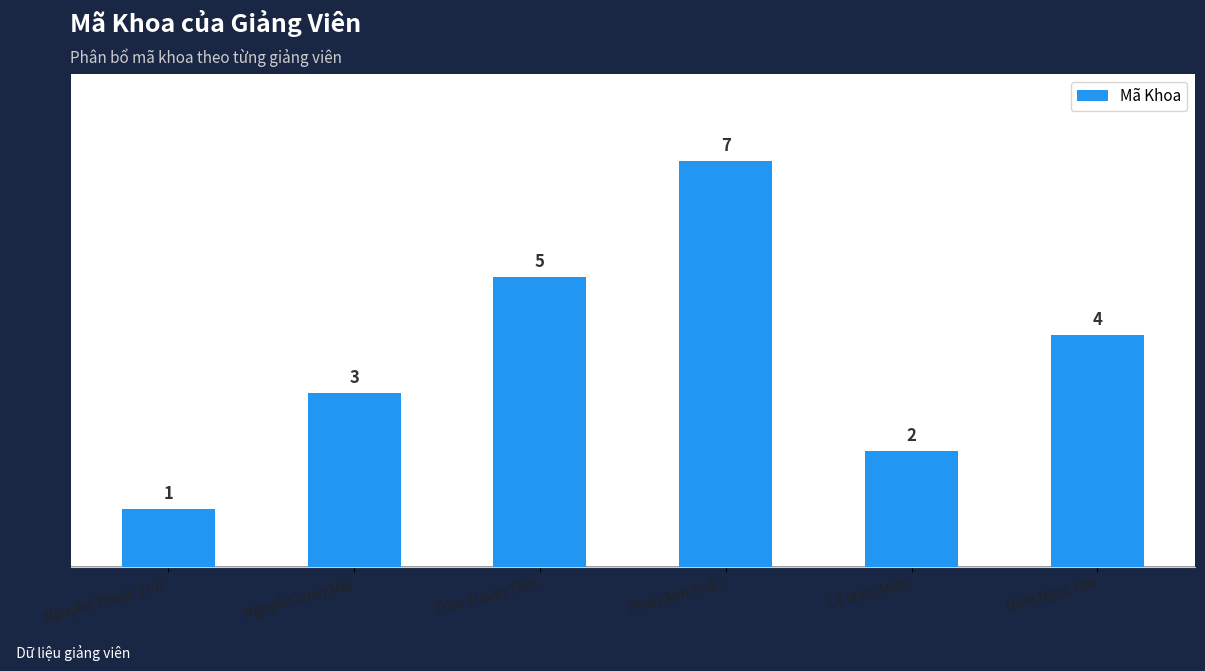

At which label is the value closest to 4?

Đinh Ngọc Nhi